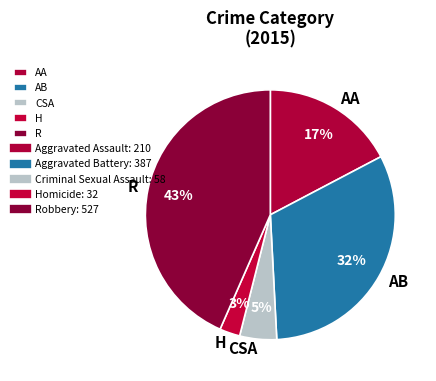

What percentage is the CSA slice, to the nearest percent?

5%